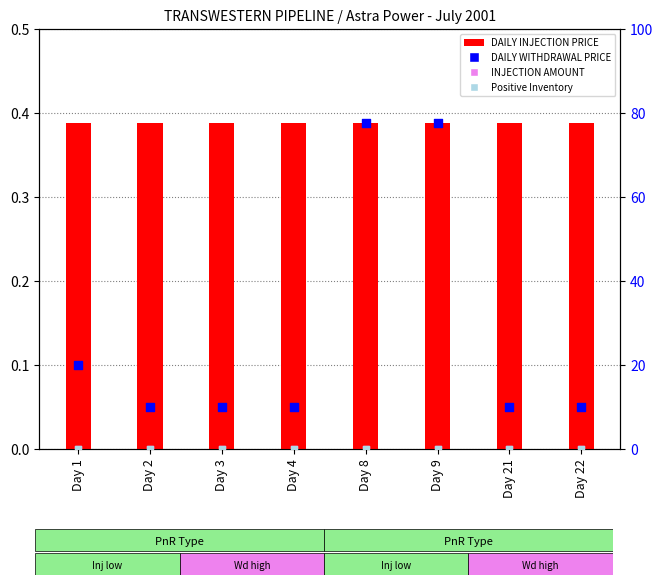

Which series has the widest spread of Y values?

DAILY WITHDRAWAL PRICE (scaled)